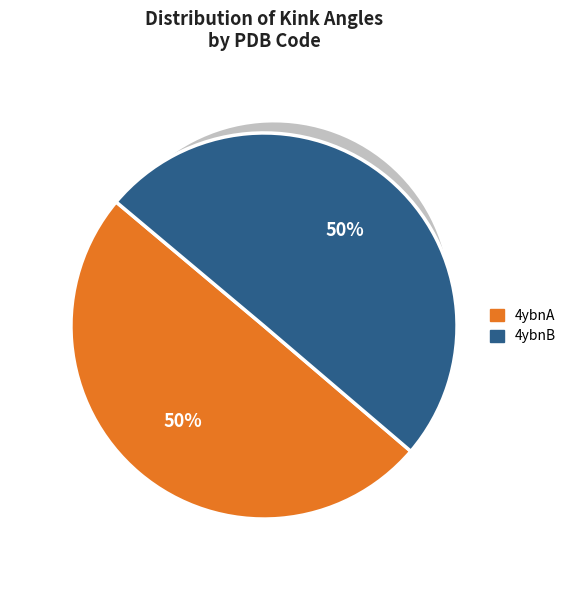

What is the total percentage of 4ybnA and 4ybnB?

100.0%